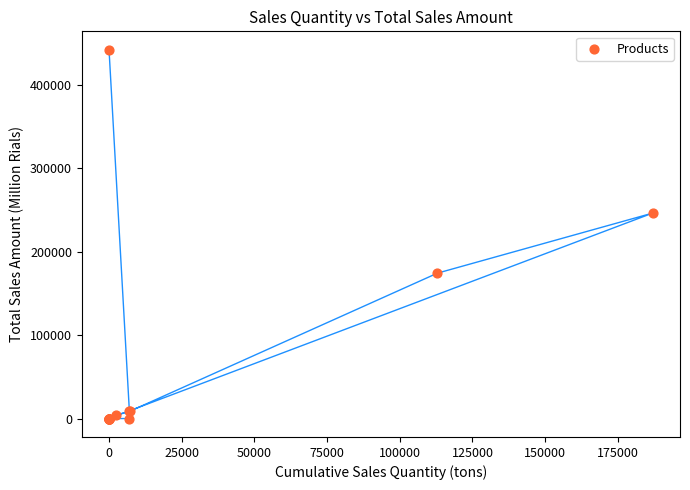

What Y value in the scatter plot is closest to 220895?

246186